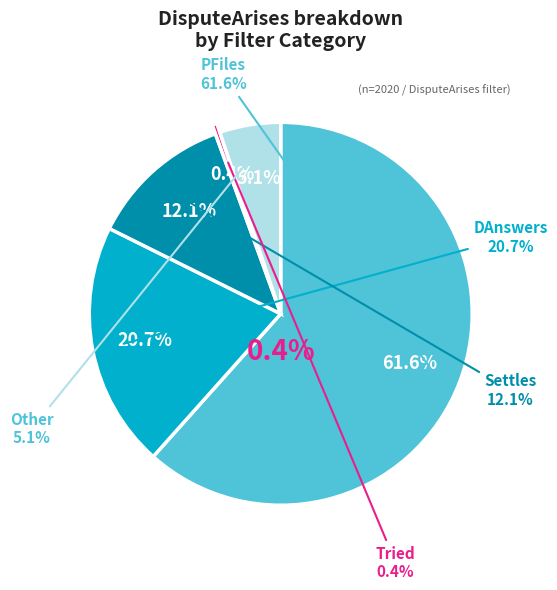

Is the sum of Tried and Other greater than half?

No